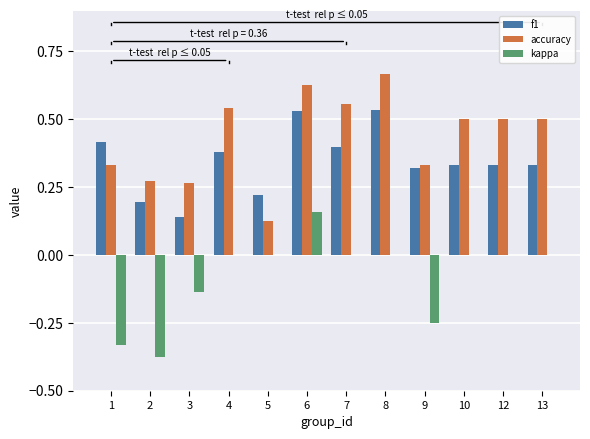

Which category has the highest value across all series?

8